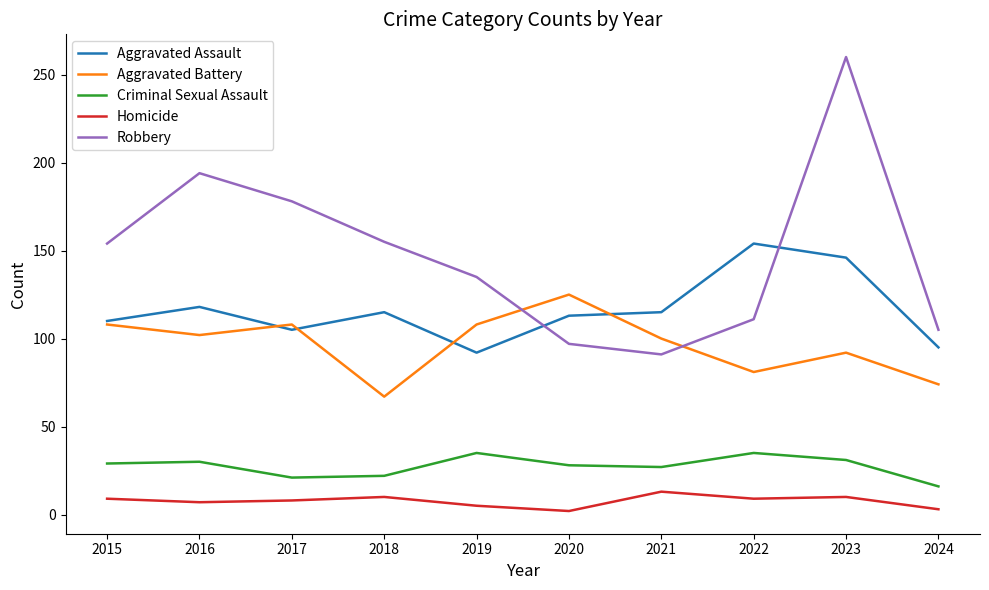

Does the chart have visible grid lines?

No